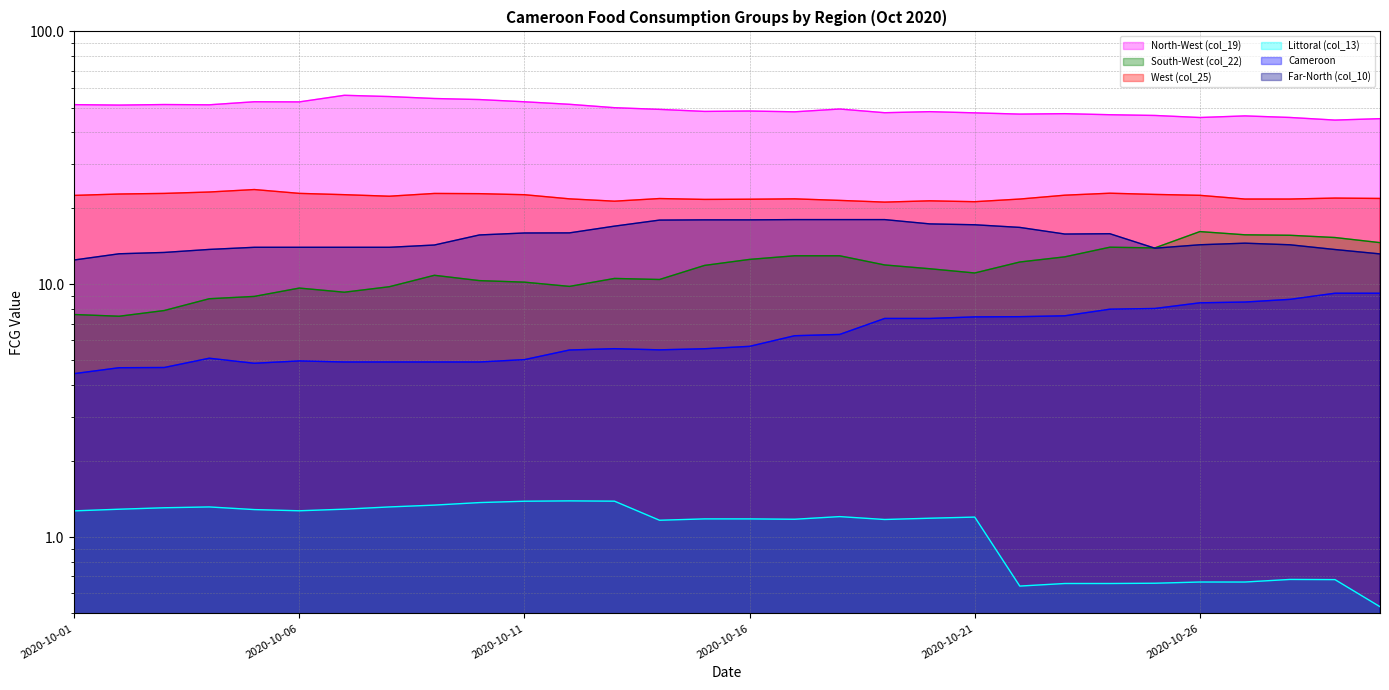

What is the difference between the highest and lowest values at 2020-10-23?

46.6